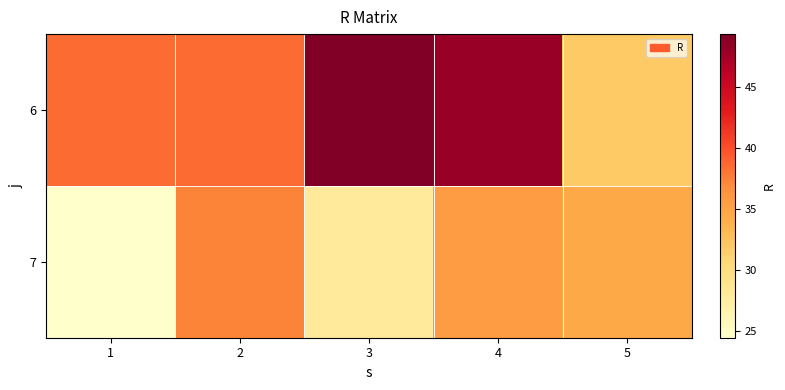

What is the smallest value displayed?

24.5